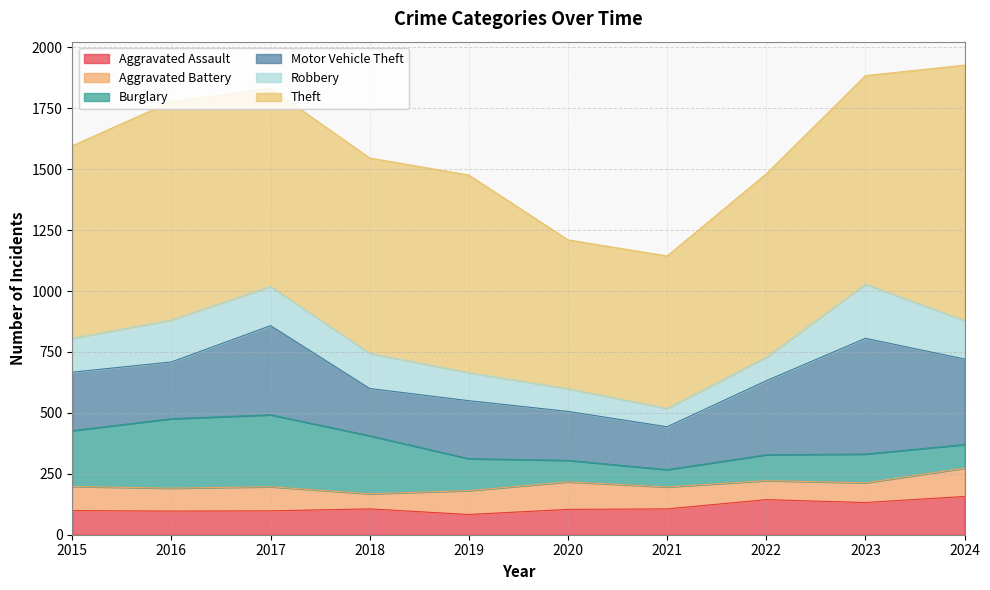

At which label does Burglary first exceed 131?

2015